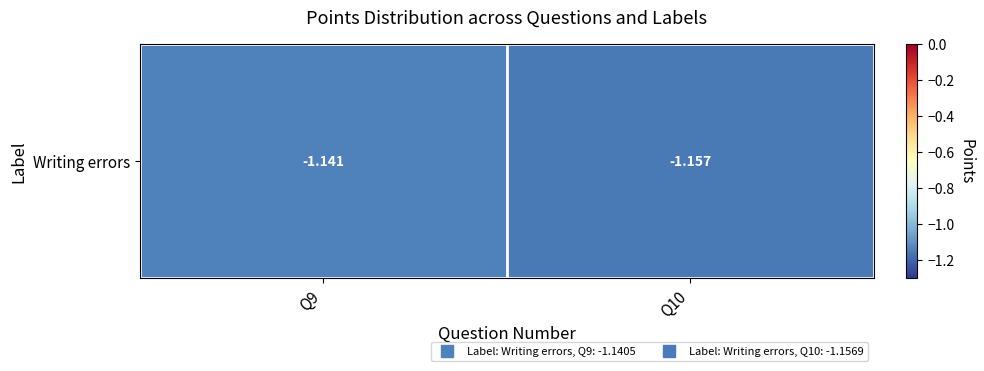

List the labels in order of value, smallest first.

Q10, Q9